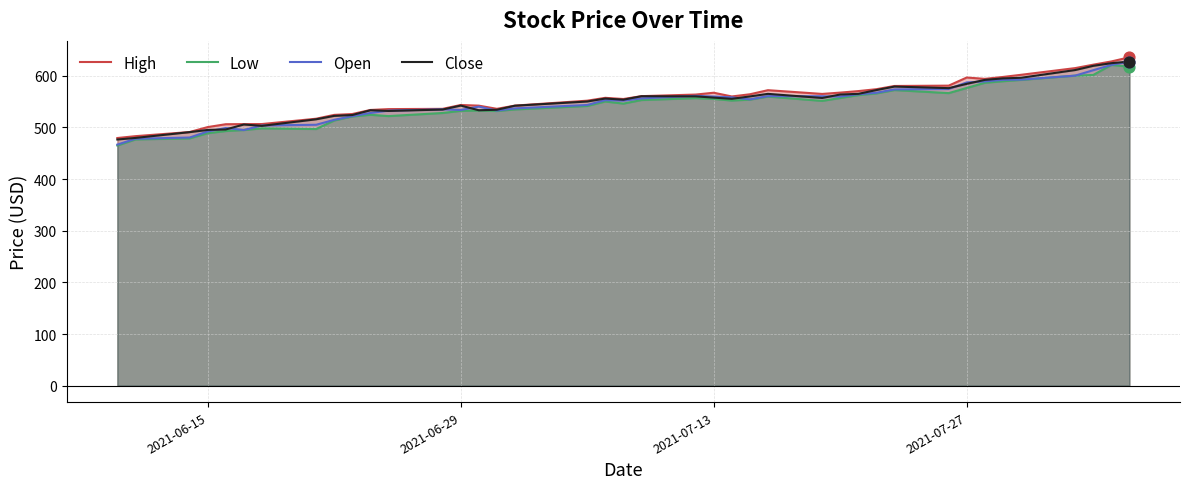

What is the smallest value displayed?

464.9